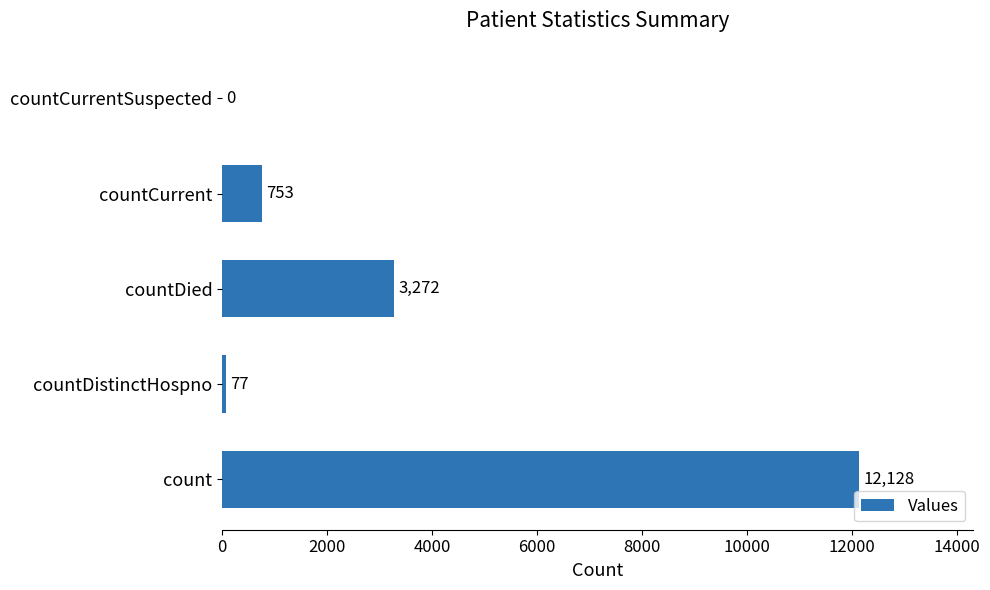

Reading bottom to top, transcribe all the data shown in this chart.

count=12128	countDistinctHospno=77	countDied=3272	countCurrent=753	countCurrentSuspected=0